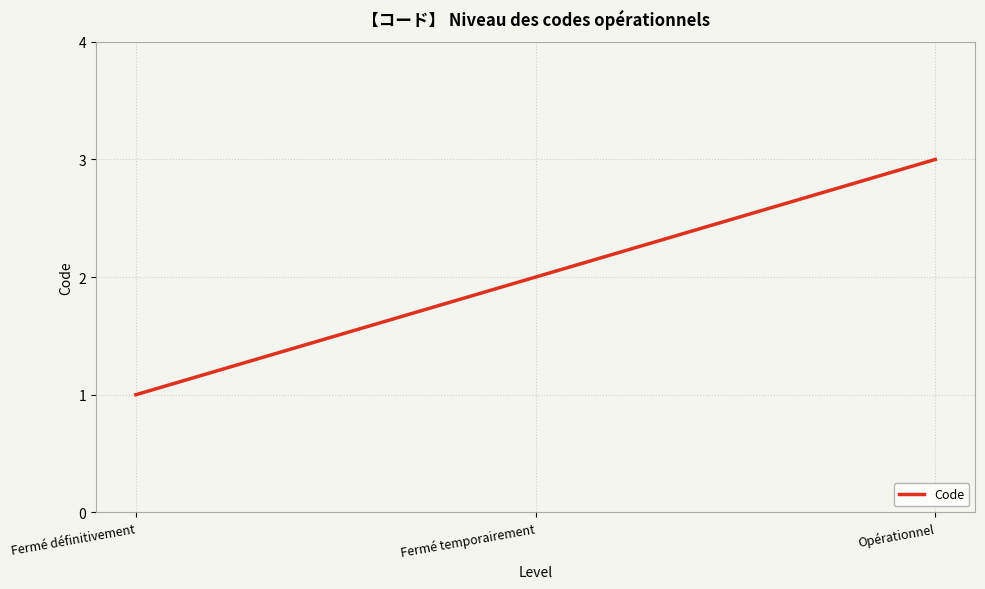

True or false: the data shows 2 at Fermé temporairement.

True